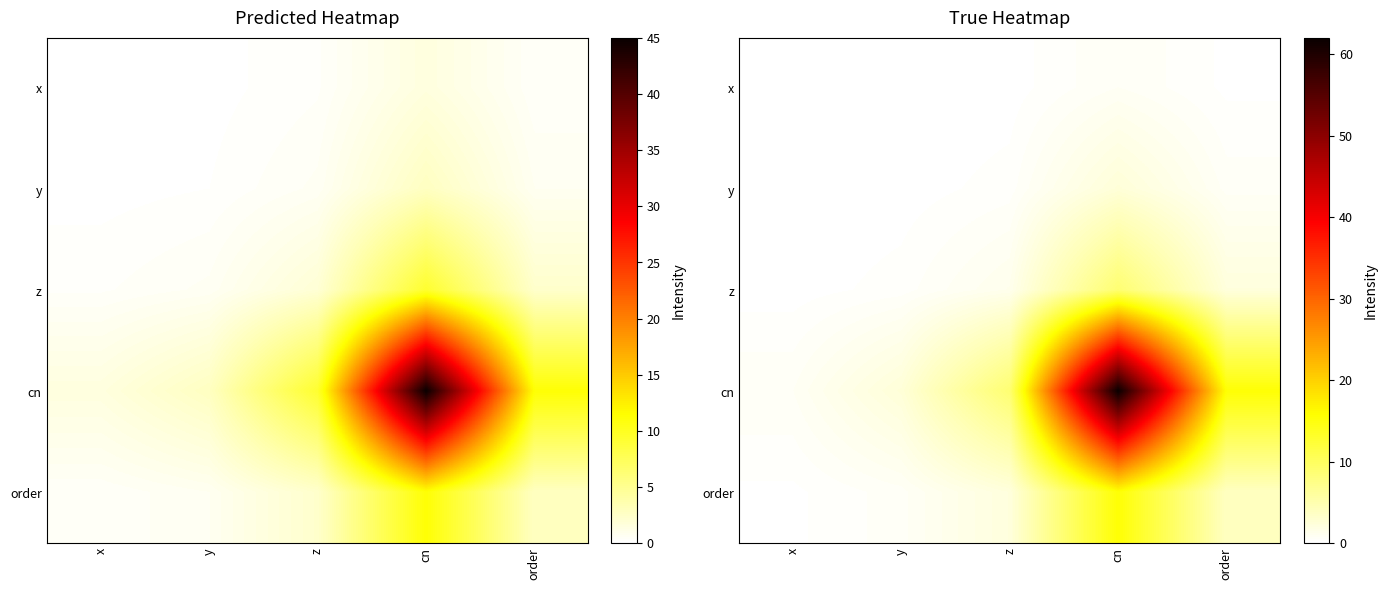

Which series has the widest spread of values?

cn